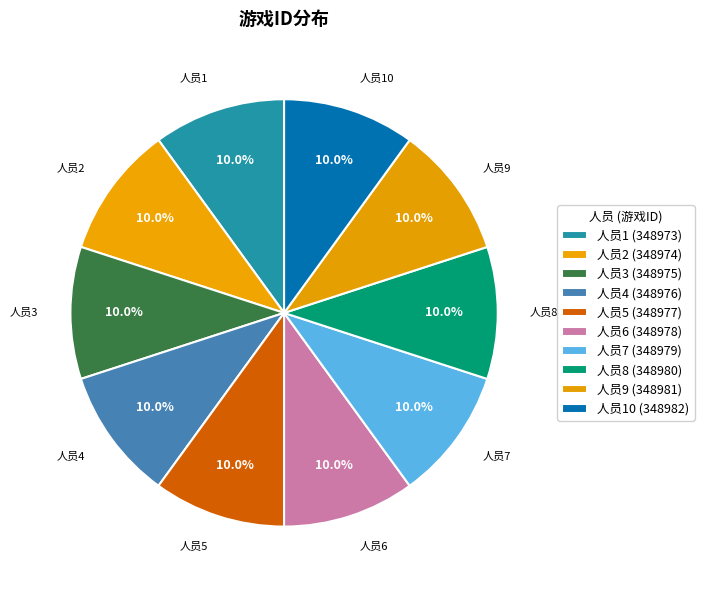

Does any single category account for the majority?

No